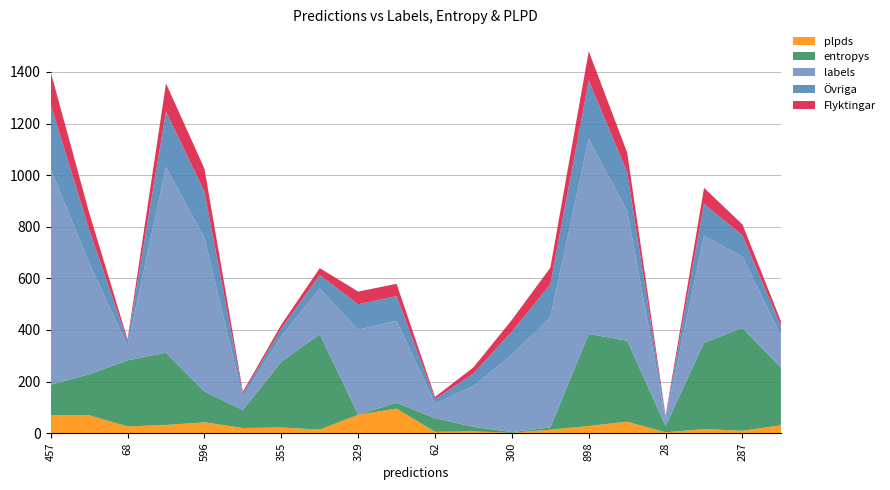

What is the maximum value for plpds?

94.8